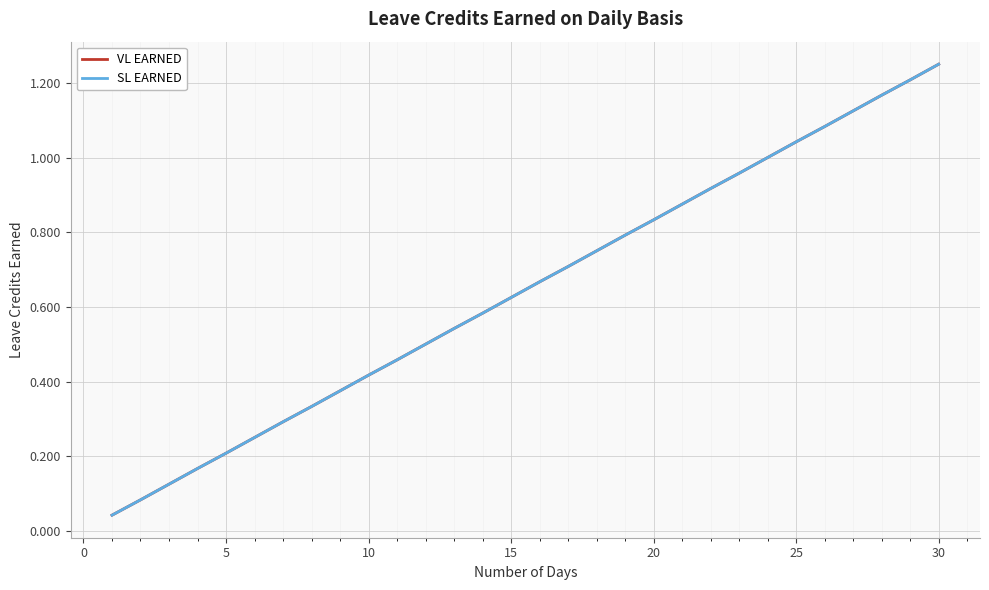

What is the difference between the maximum and minimum values in the SL EARNED series?

1.2